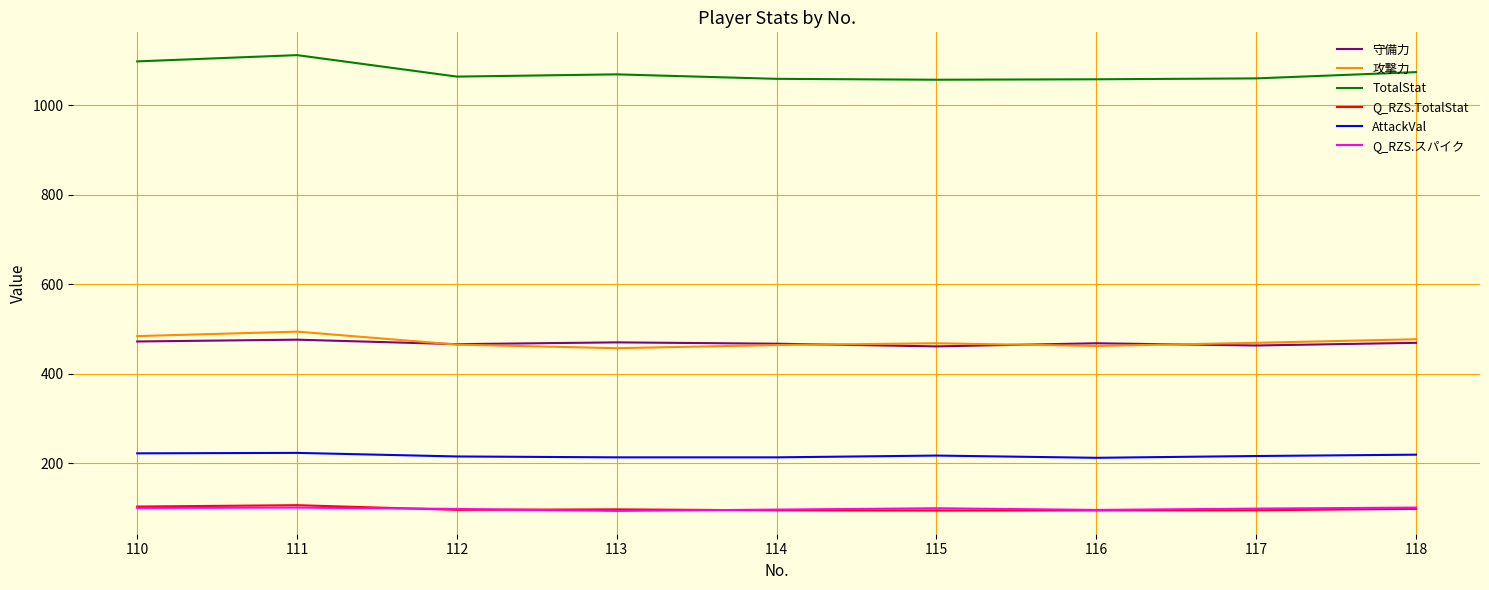

What is the maximum value for Q_RZS.スパイク?

100.7